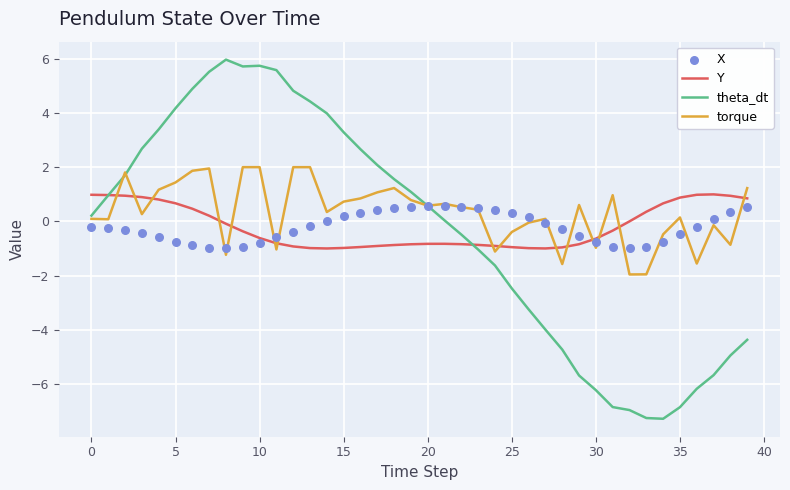

Which series has the widest spread of Y values?

theta_dt